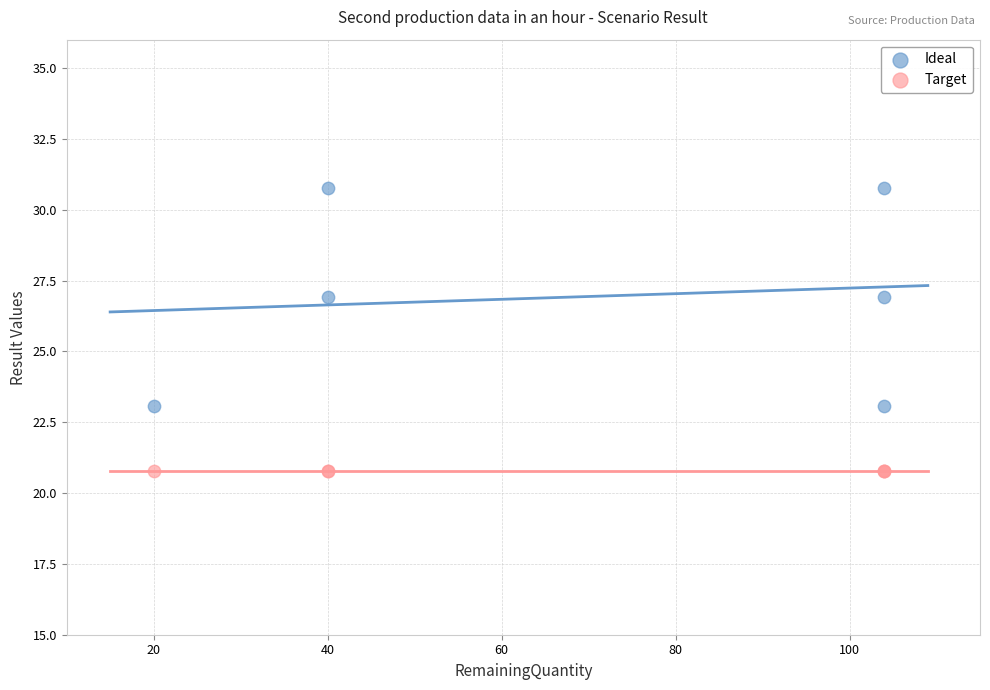

What are all the series names shown in the legend?

Ideal, Target